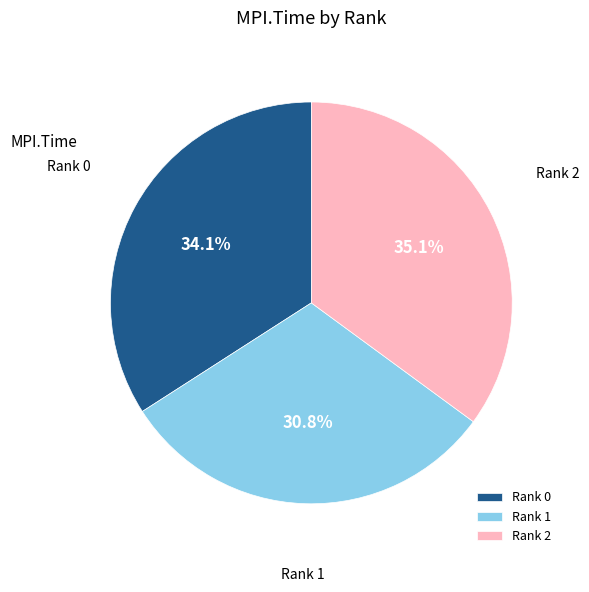

Rank the categories by value from lowest to highest.

Rank 1, Rank 0, Rank 2